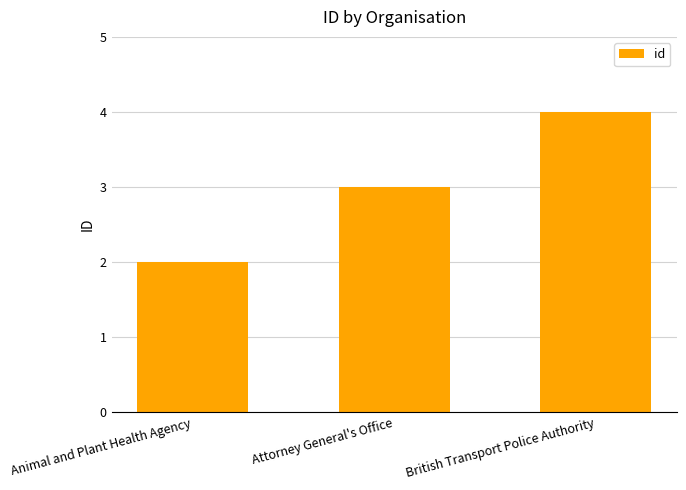

Does the chart contain any negative values?

No